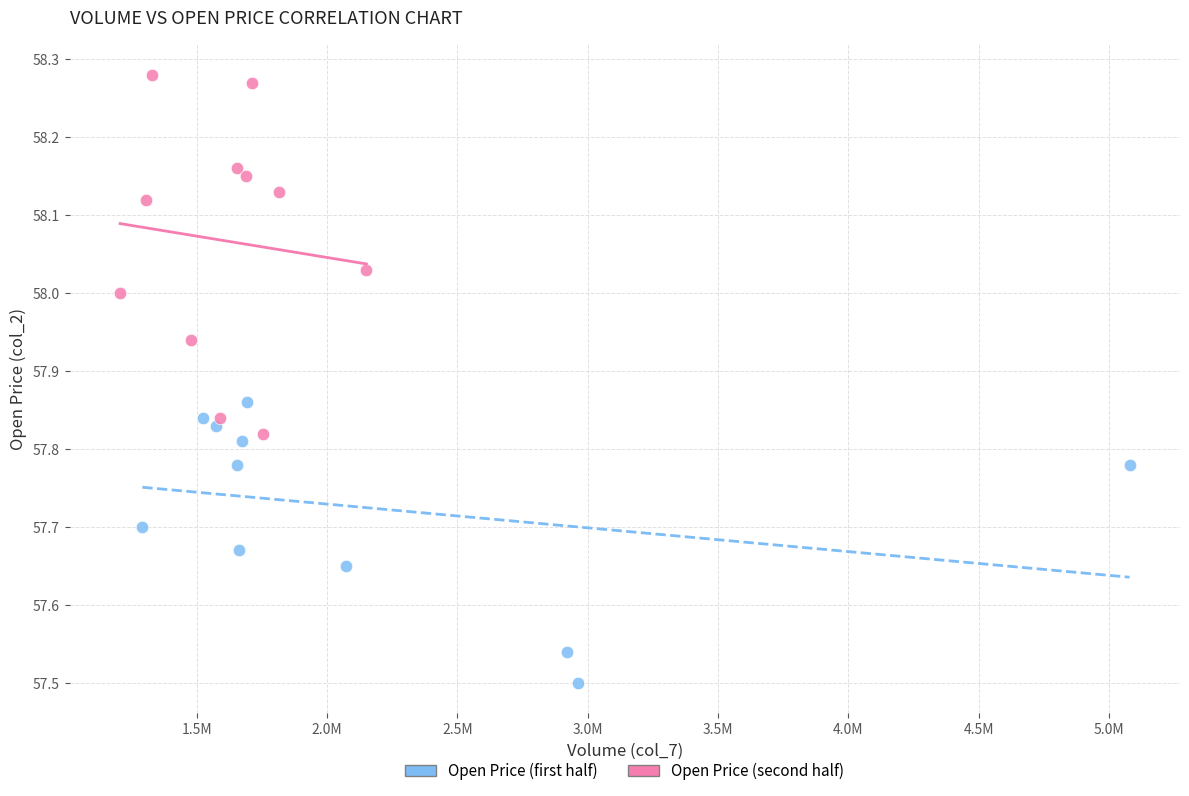

Which series has the largest Y range (max minus min)?

Open Price (second half)